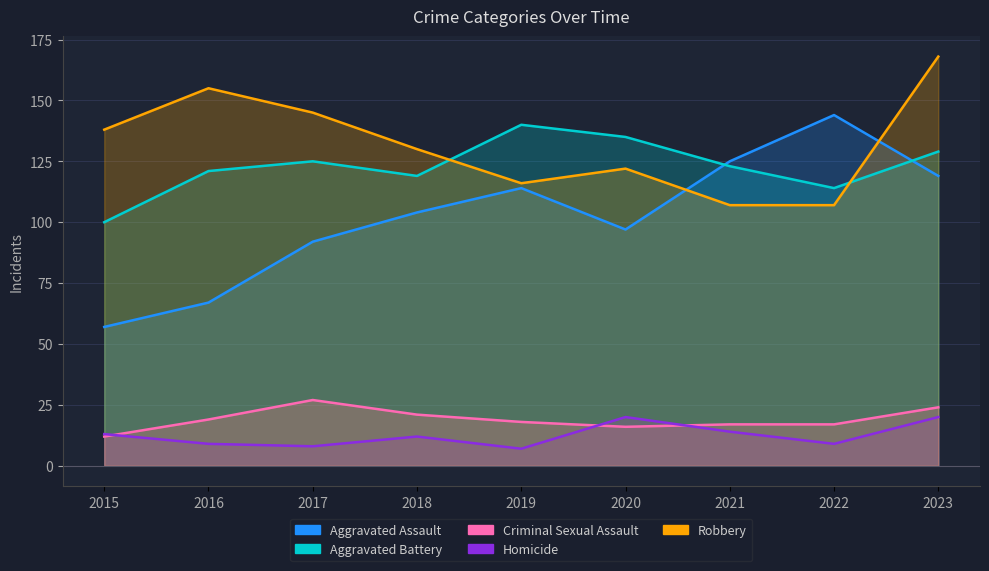

How many values in the Homicide series exceed 12?

4